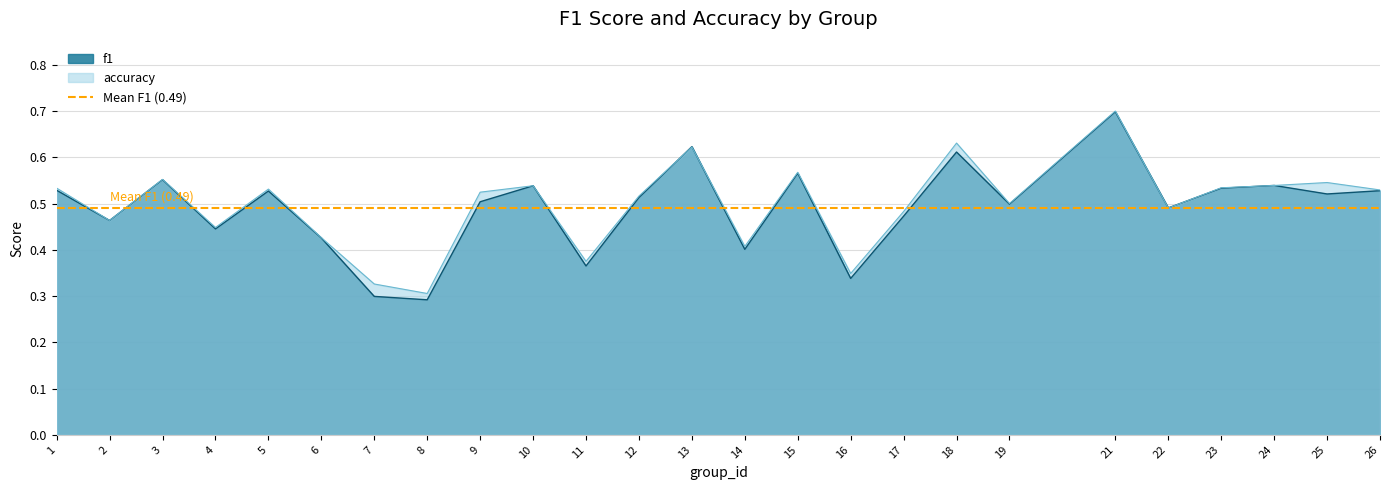

True or false: f1 has more than 0 interior local peaks.

True